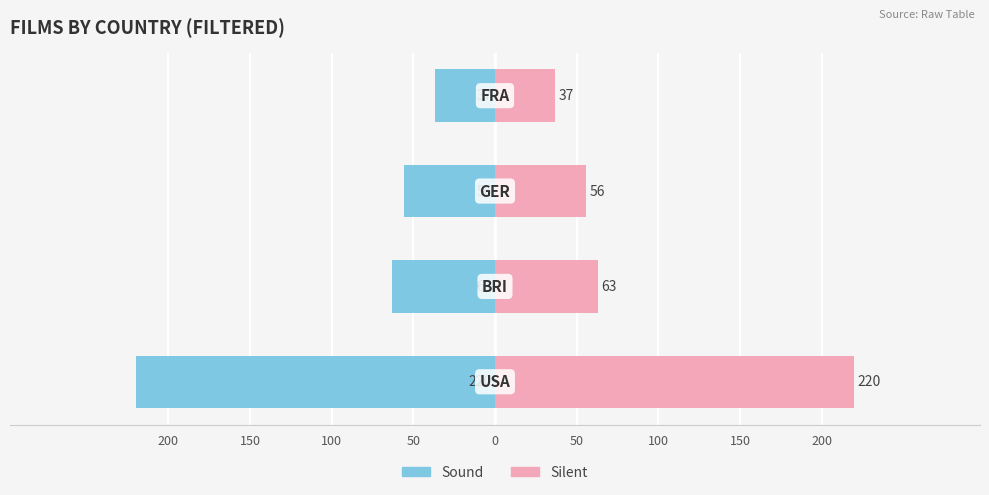

Rank the series by their maximum value, from lowest to highest.

Sound, Silent